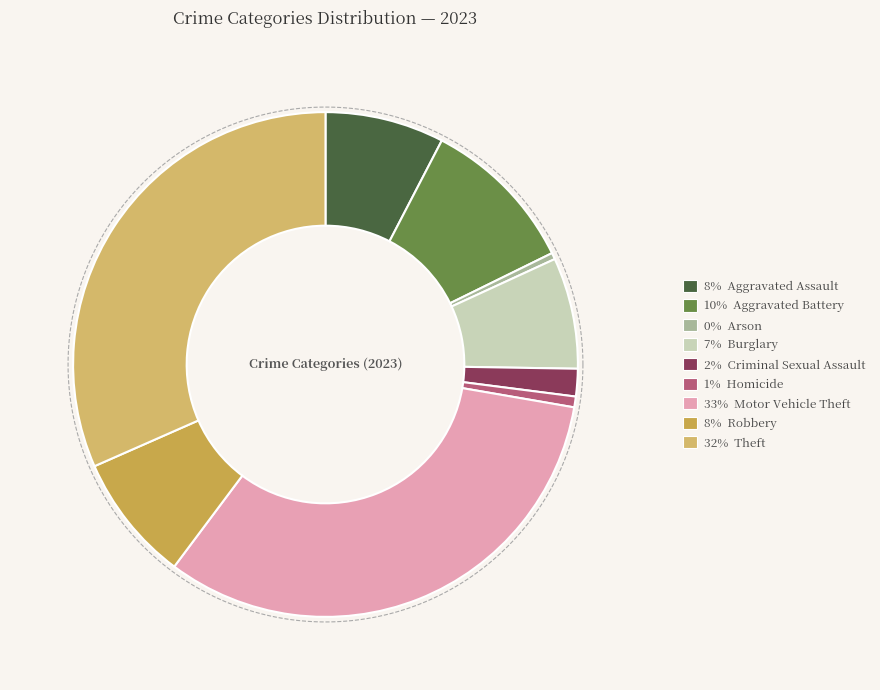

The Burglary slice represents 7% of the pie. True or false?

True